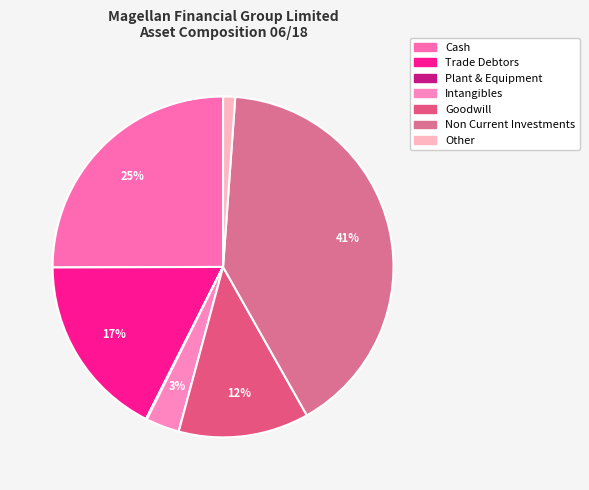

Is there any slice that represents more than half of the pie?

No